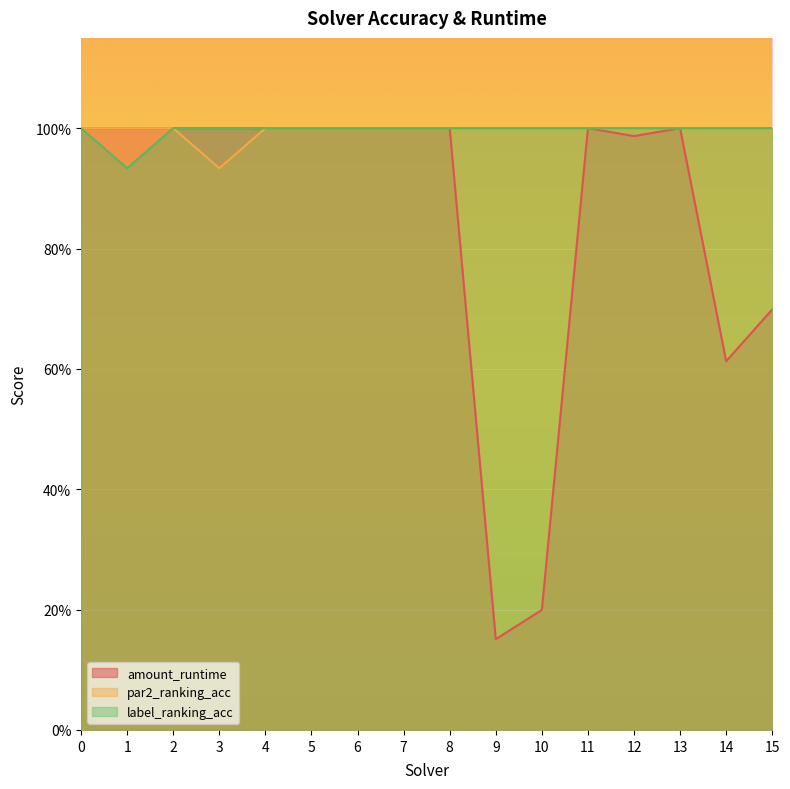

What is the approximate value of par2_ranking_acc at 1?

1.0